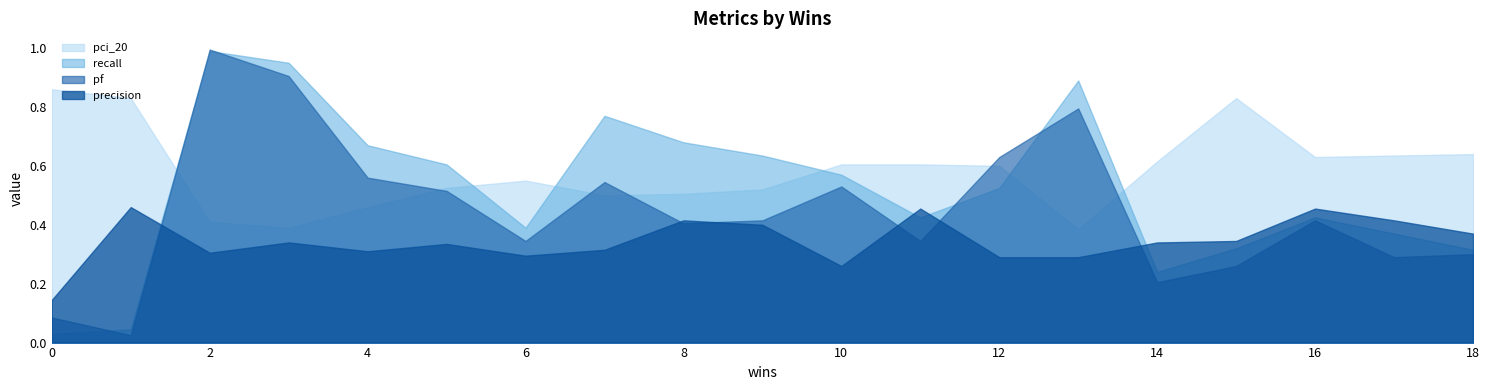

The precision series shows 0.1 at 0. True or false?

True